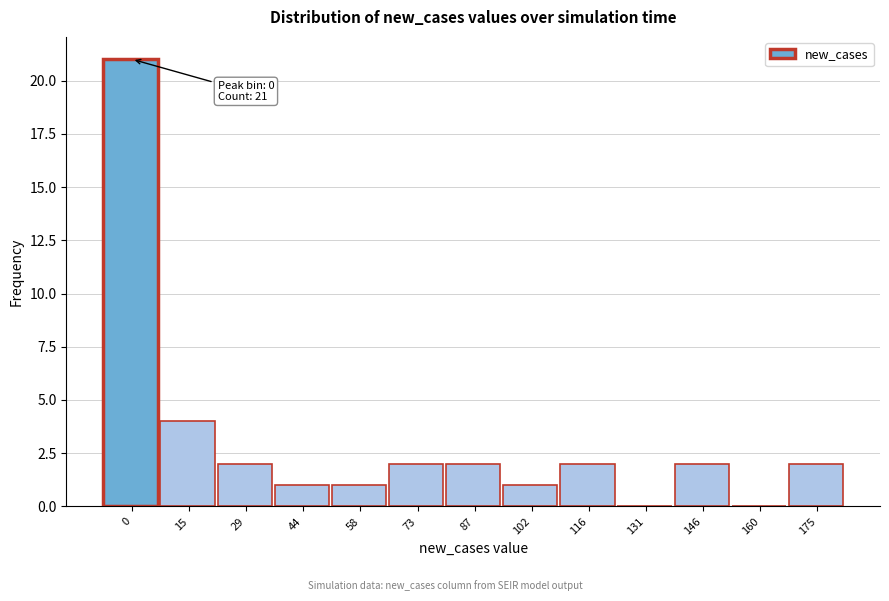

Reading left to right, extract all data points from this chart.

0=21	15=4	29=2	44=1	58=1	73=2	87=2	102=1	116=2	131=0	146=2	160=0	175=2